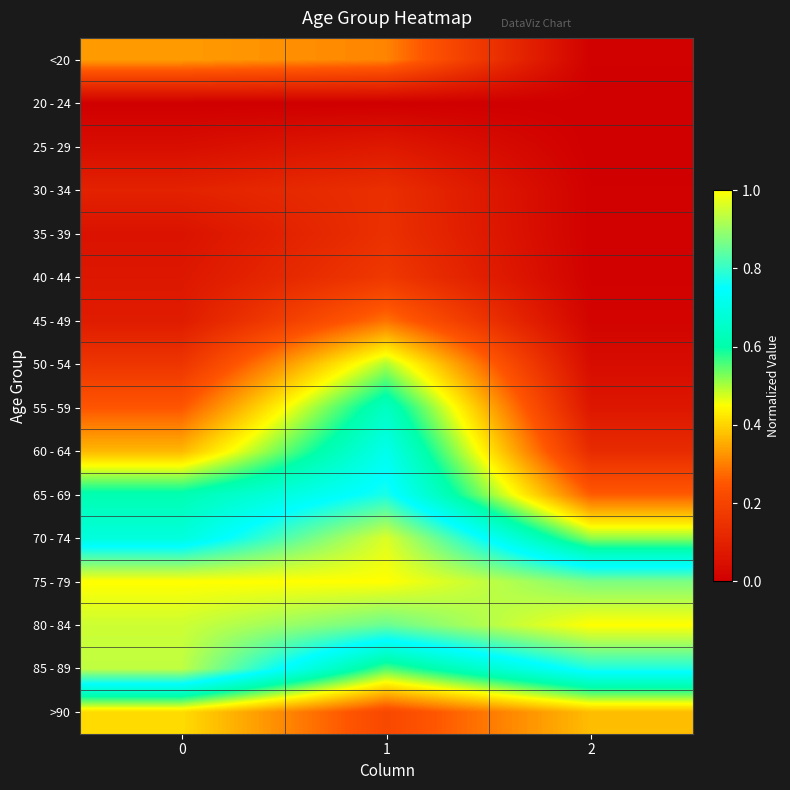

Reading left to right, extract all data points from this chart.

<20: 0=0.3	1=0.3	2=0.0
20 - 24: 0=0.0	1=0.0	2=0.0
25 - 29: 0=0.0	1=0.1	2=0.0
30 - 34: 0=0.1	1=0.1	2=0.0
35 - 39: 0=0.1	1=0.1	2=0.0
40 - 44: 0=0.1	1=0.2	2=0.0
45 - 49: 0=0.1	1=0.3	2=0.0
50 - 54: 0=0.2	1=0.5	2=0.0
55 - 59: 0=0.3	1=0.6	2=0.1
60 - 64: 0=0.4	1=0.7	2=0.1
65 - 69: 0=0.6	1=0.8	2=0.3
70 - 74: 0=0.7	1=1.0	2=0.5
75 - 79: 0=1.0	1=1.0	2=0.9
80 - 84: 0=0.9	1=0.9	2=1.0
85 - 89: 0=0.9	1=0.6	2=0.8
>90: 0=0.4	1=0.2	2=0.4